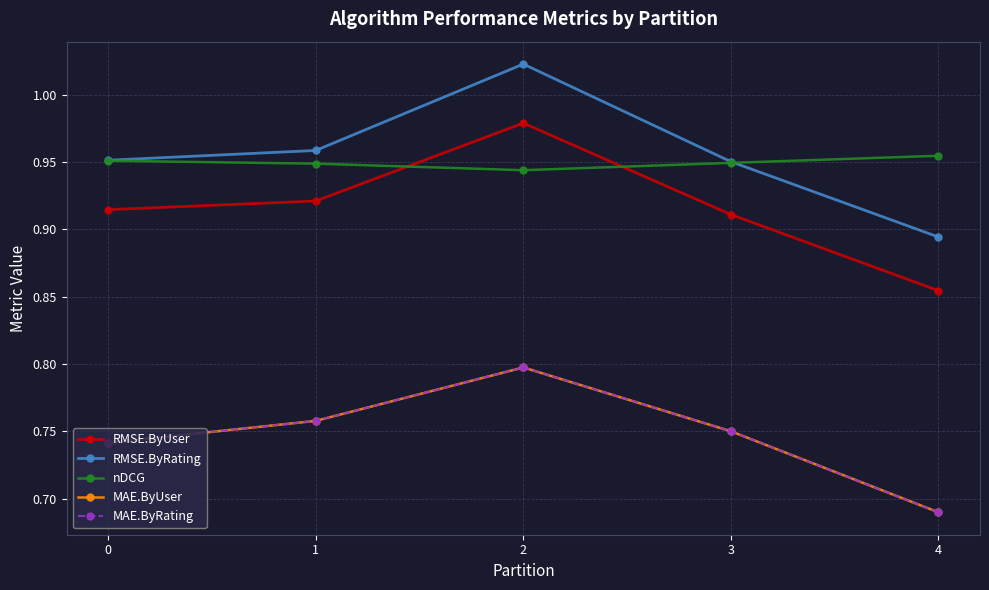

True or false: RMSE.ByRating and RMSE.ByUser intersect in this chart.

False